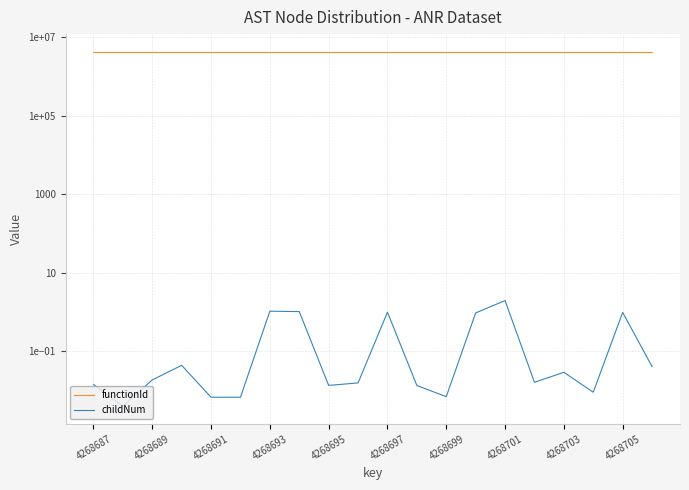

What is the maximum value shown in the chart?

4268687.0